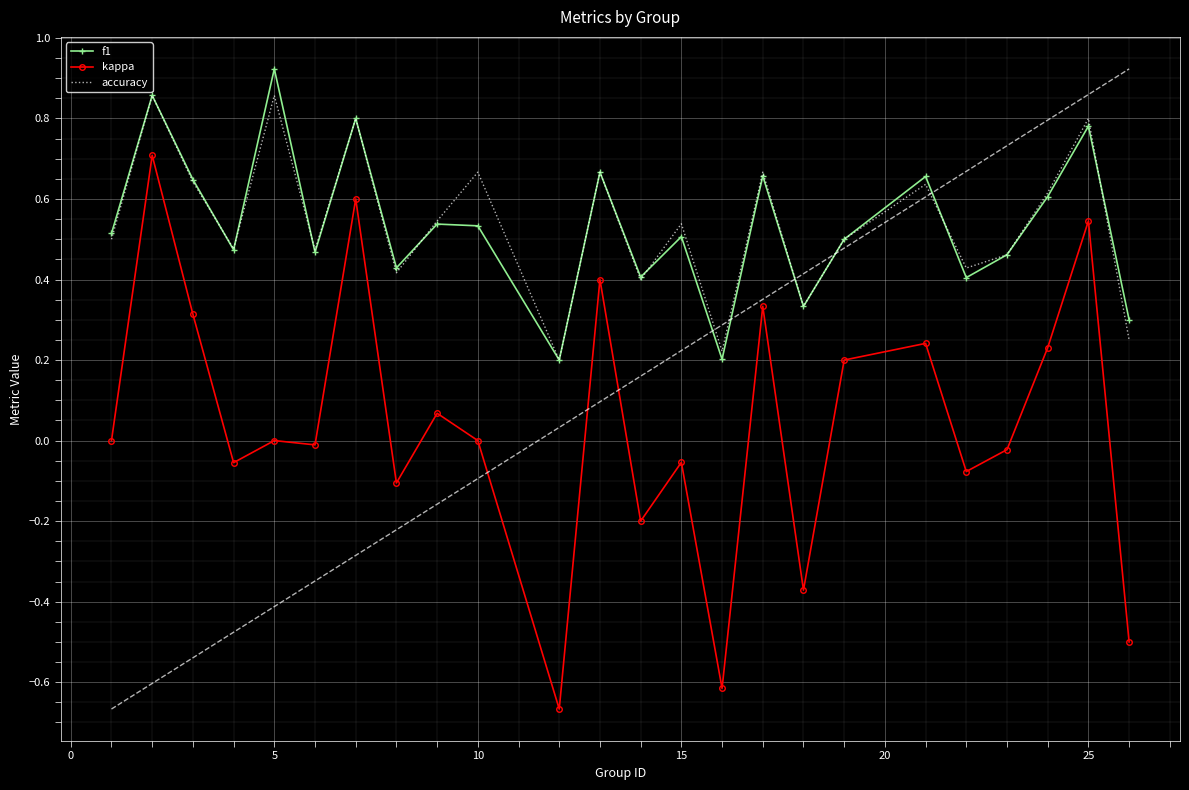

True or false: accuracy and kappa cross at least once.

False